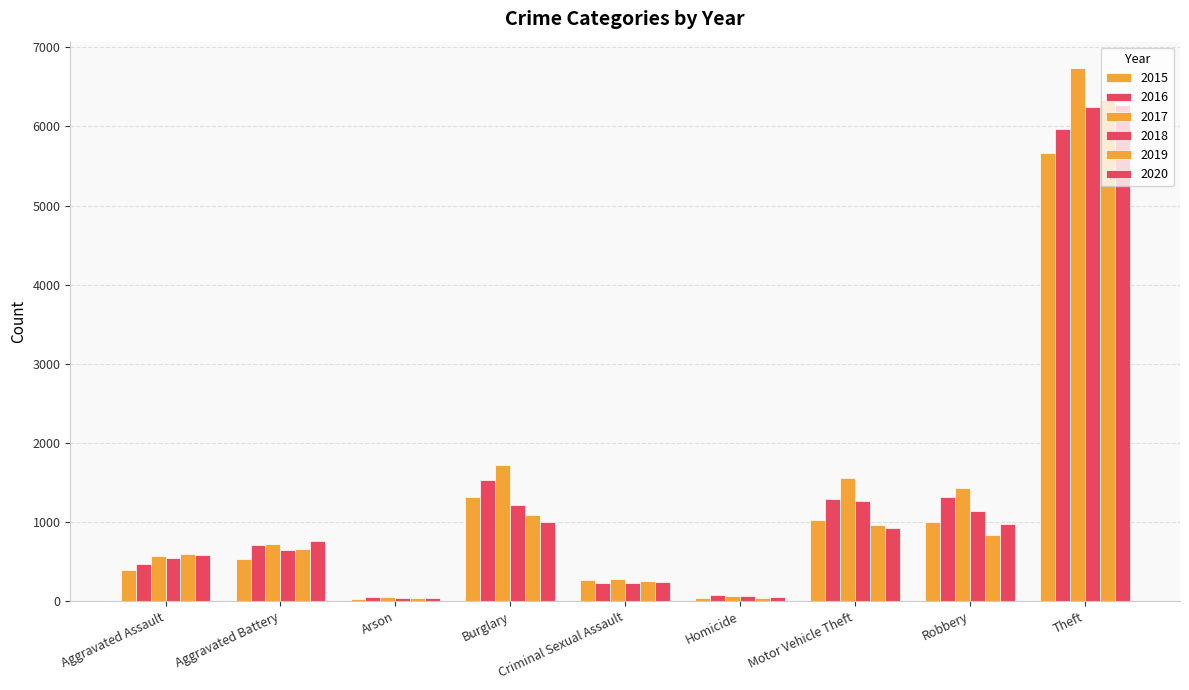

What is the total value across all series at Criminal Sexual Assault?

1494